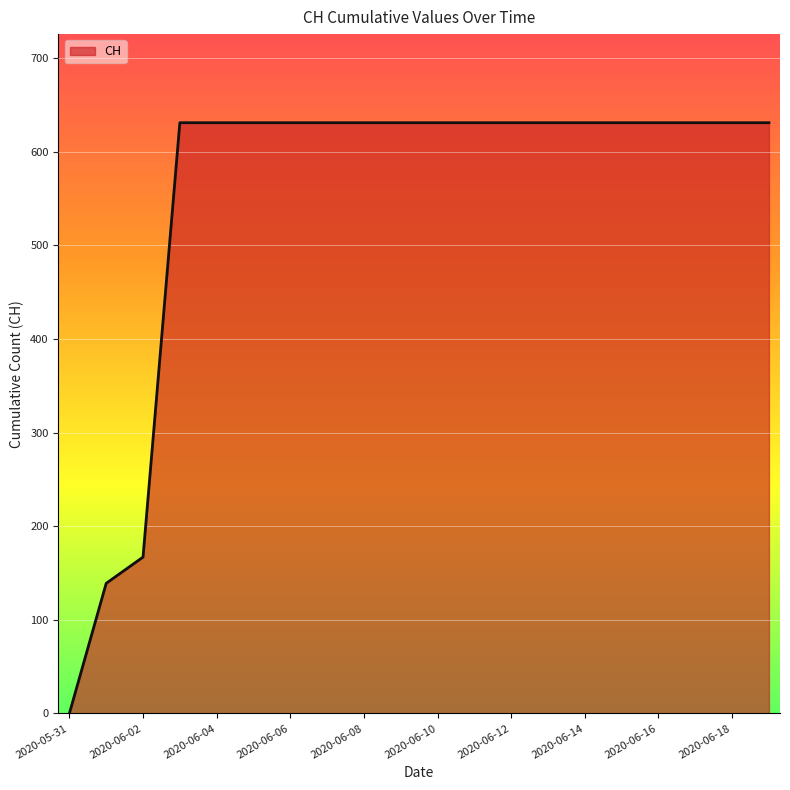

What is the difference between the maximum and minimum values?

631